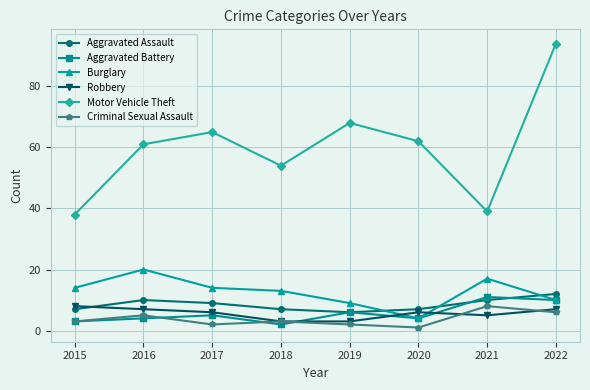

What is the average value of the Aggravated Battery series?

6